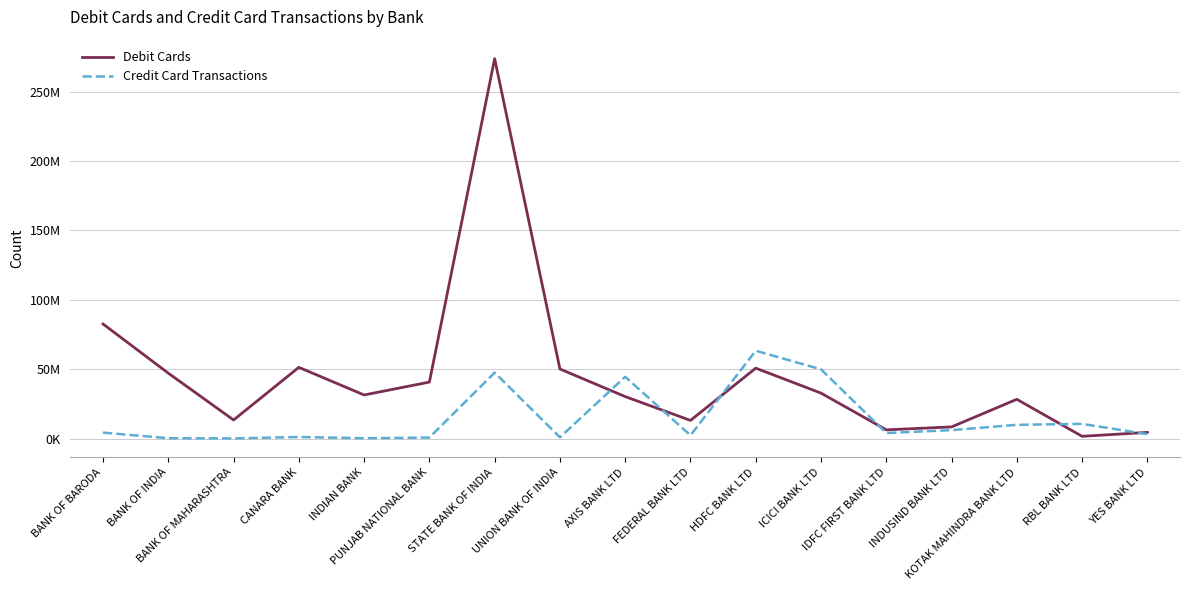

How many interior local peaks does the Debit Cards series have?

4